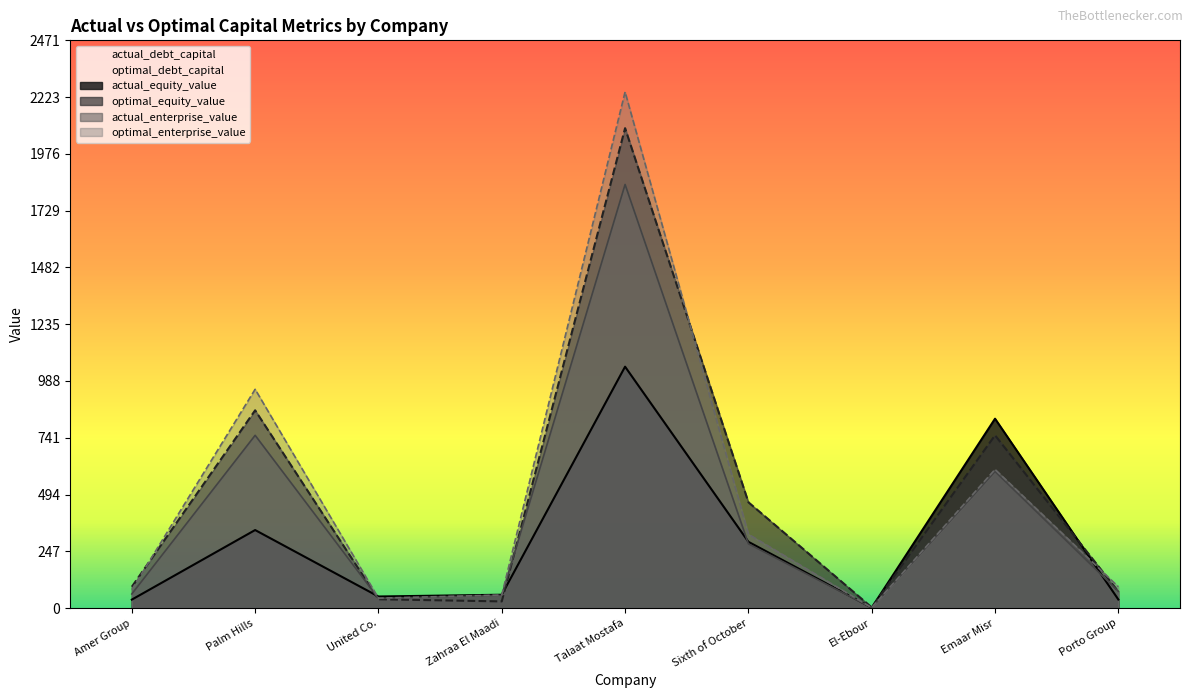

Does the chart display data point markers on the line(s)?

No